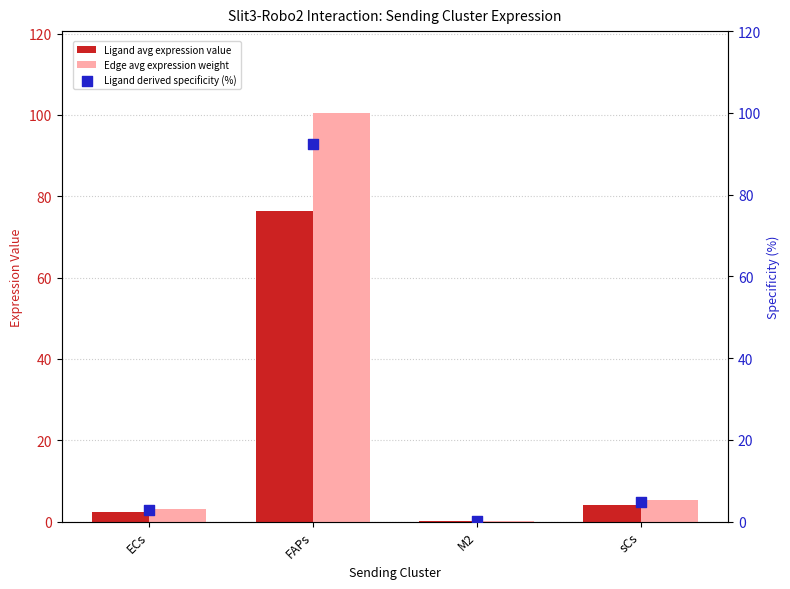

At how many categories does at least one series exceed 38?

1